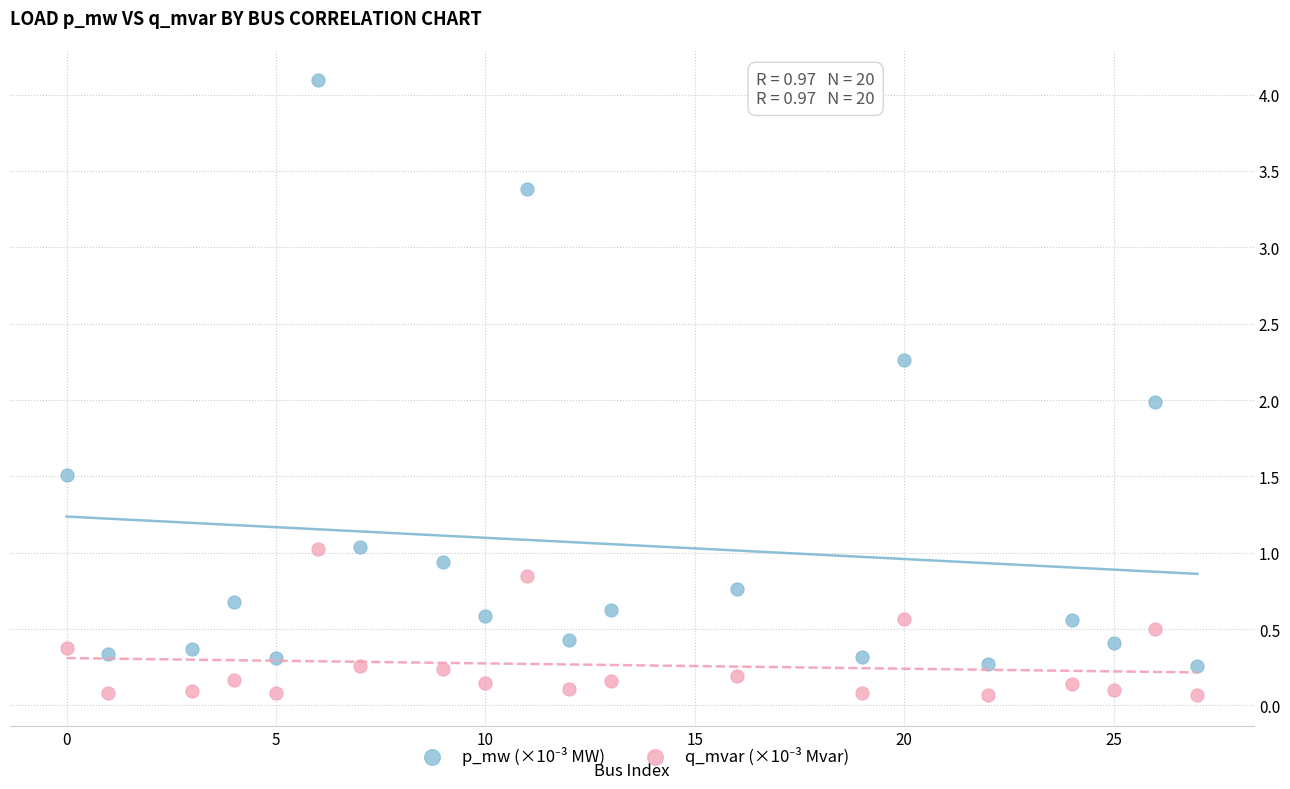

What is the X range (max minus min) for the scatter plot?

27.0